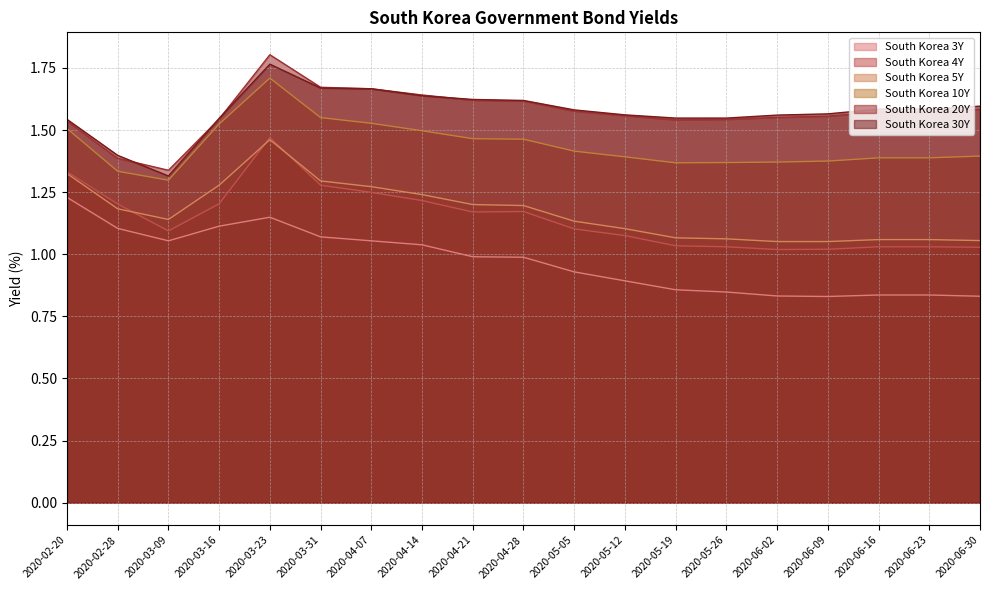

Is it true that South Korea 5Y equals 0.3 at 2020-03-31?

False